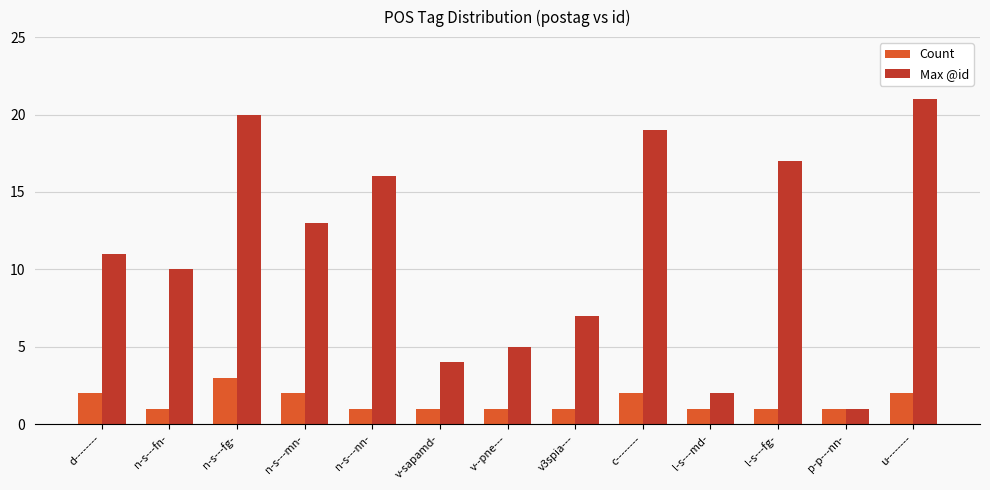

What value does the Count series have at v-sapamd-?

1